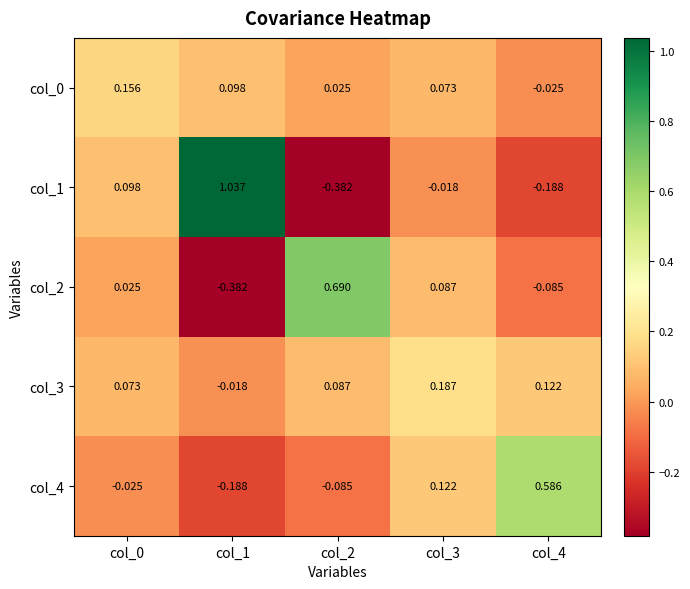

What is the difference between the highest and lowest values at col_1?

1.4